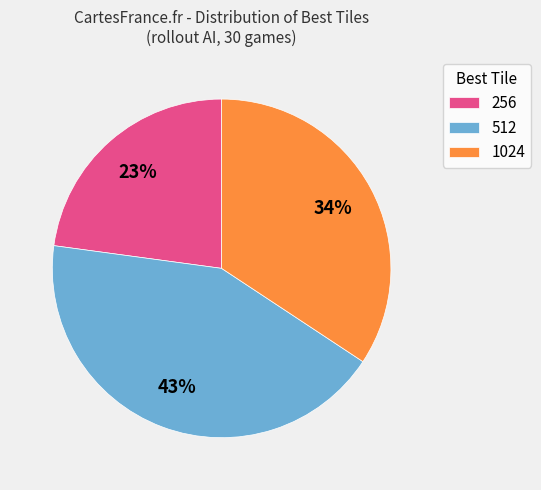

What is the largest slice in the pie chart?

512